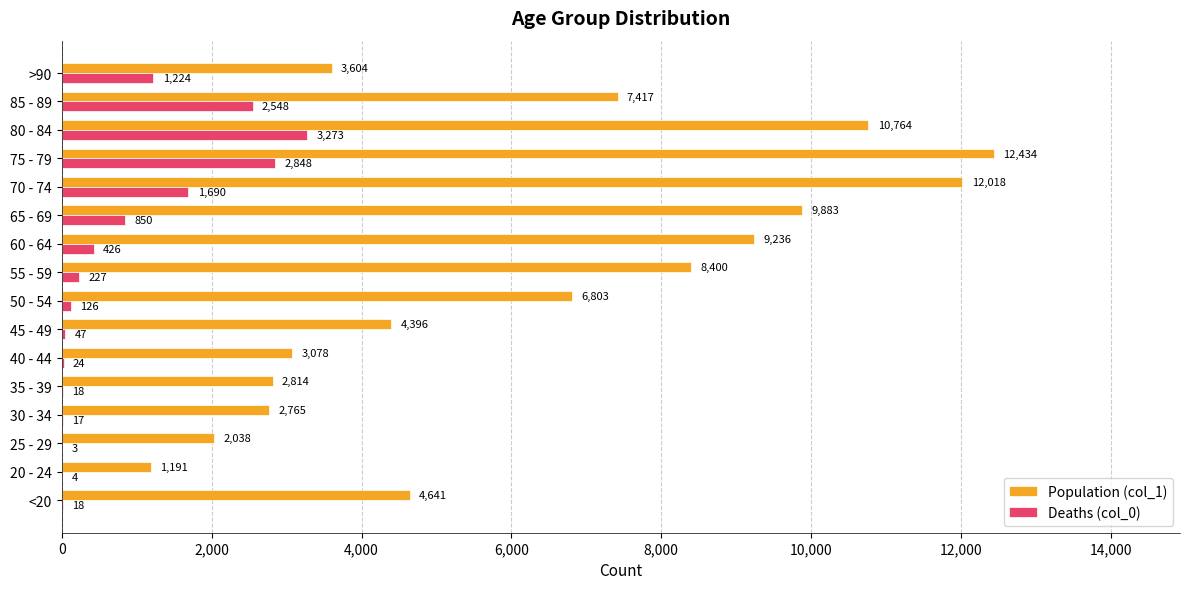

What is the sum of the Population (col_1) values at 75 - 79 and 80 - 84?

23198